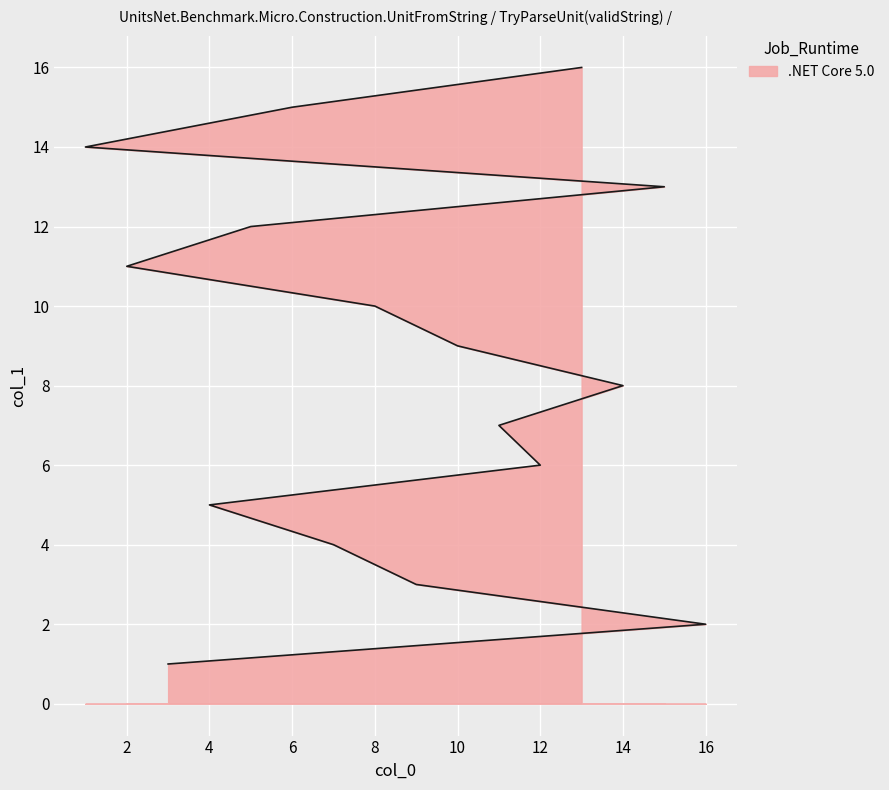

Reading left to right, what are all the values shown in this chart?

1	2	3	4	5	6	7	8	9	10	11	12	13	14	15	16